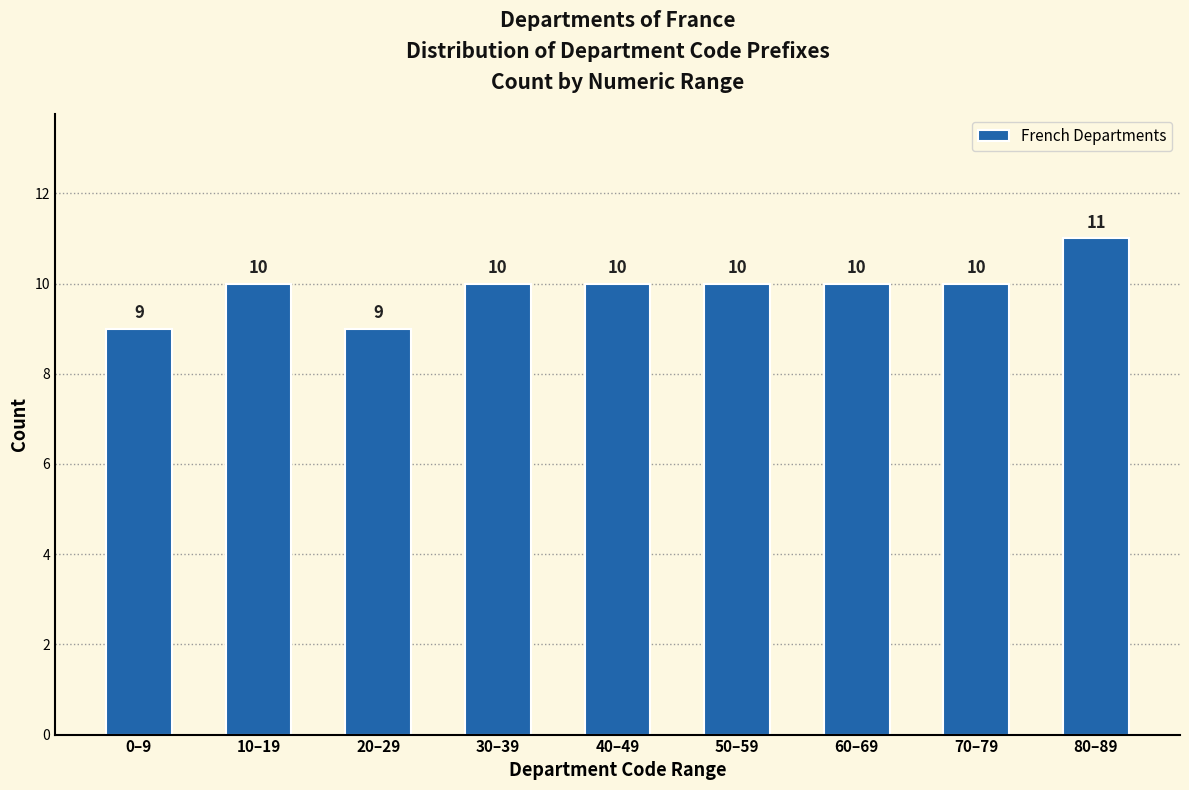

Reading left to right, transcribe all the data shown in this chart.

9	10	9	10	10	10	10	10	11